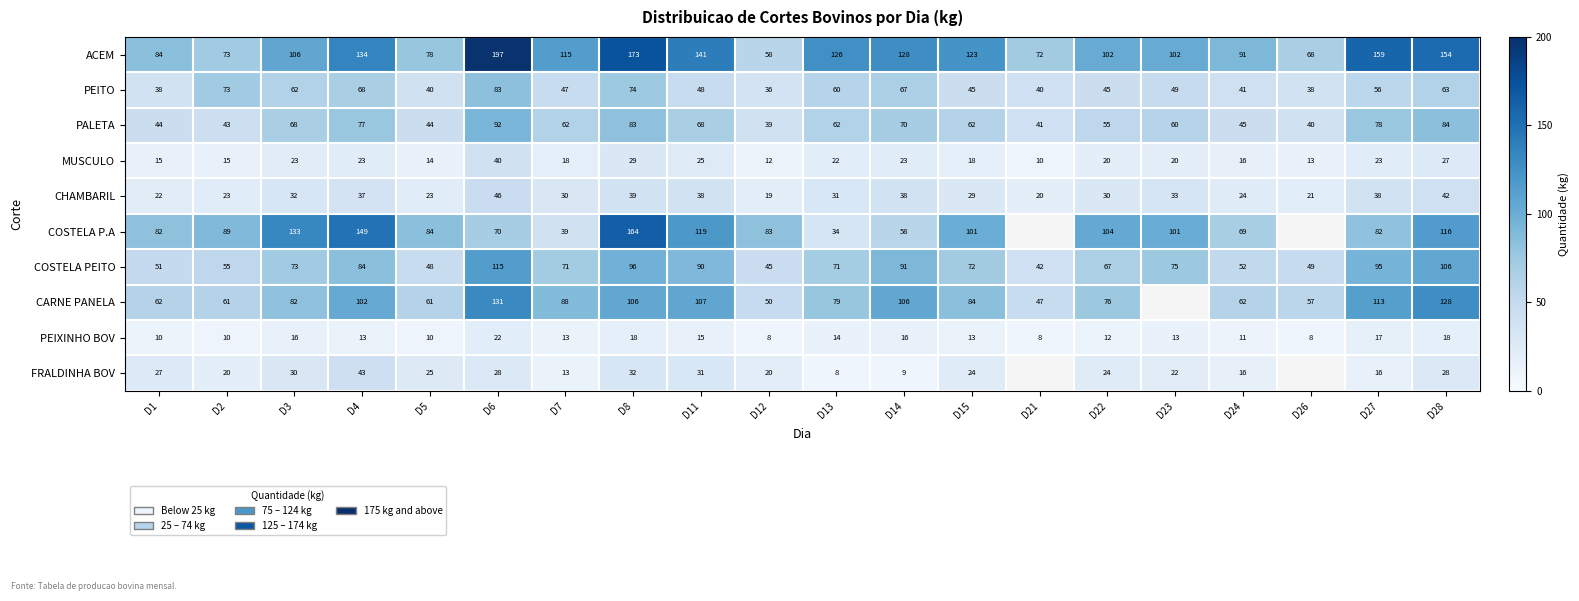

Which series has the largest total across all categories?

ACEM